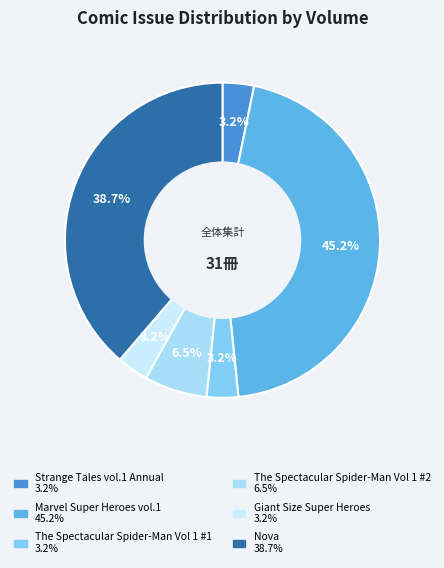

How much of the chart is everything except The Spectacular Spider-Man Vol 1 #2?

93.5%